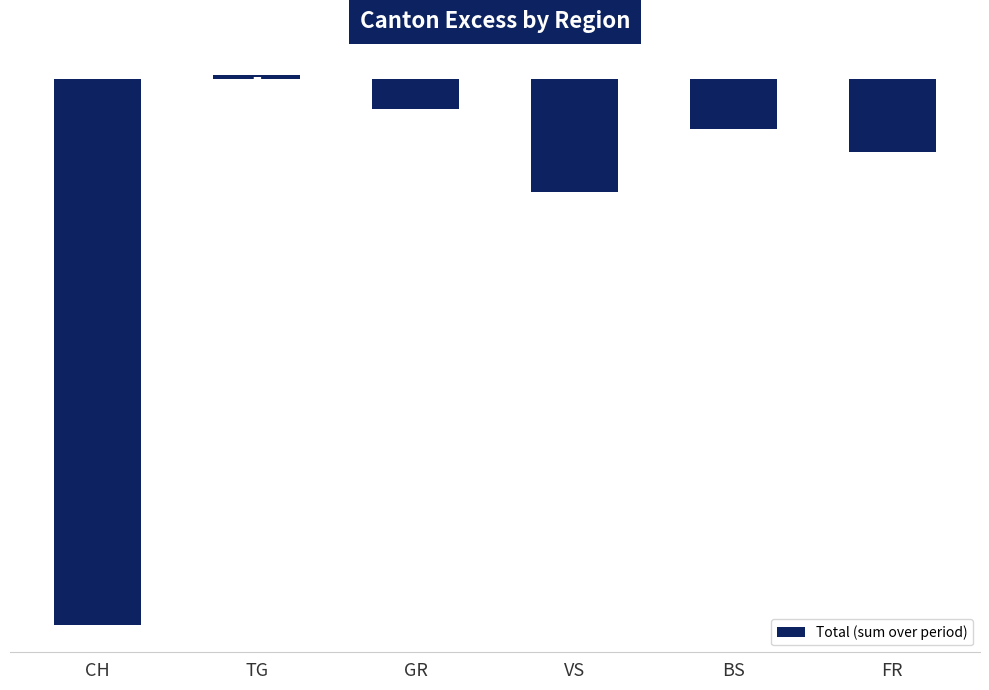

Reading left to right, list all the values displayed in this chart.

-605	5	-33	-125	-55	-81